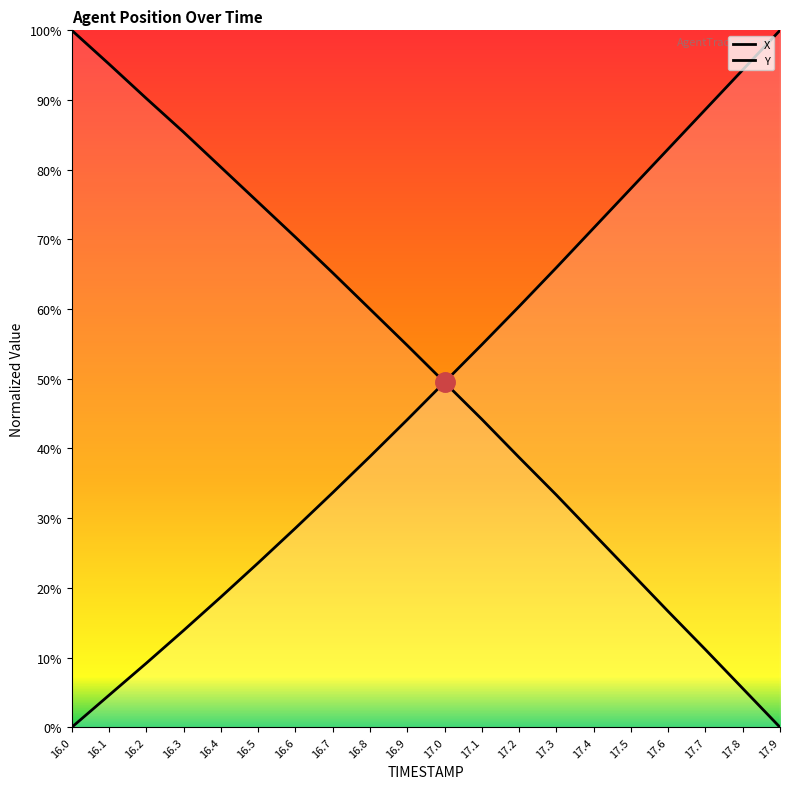

Which category has the highest value in the Y series?

16.0